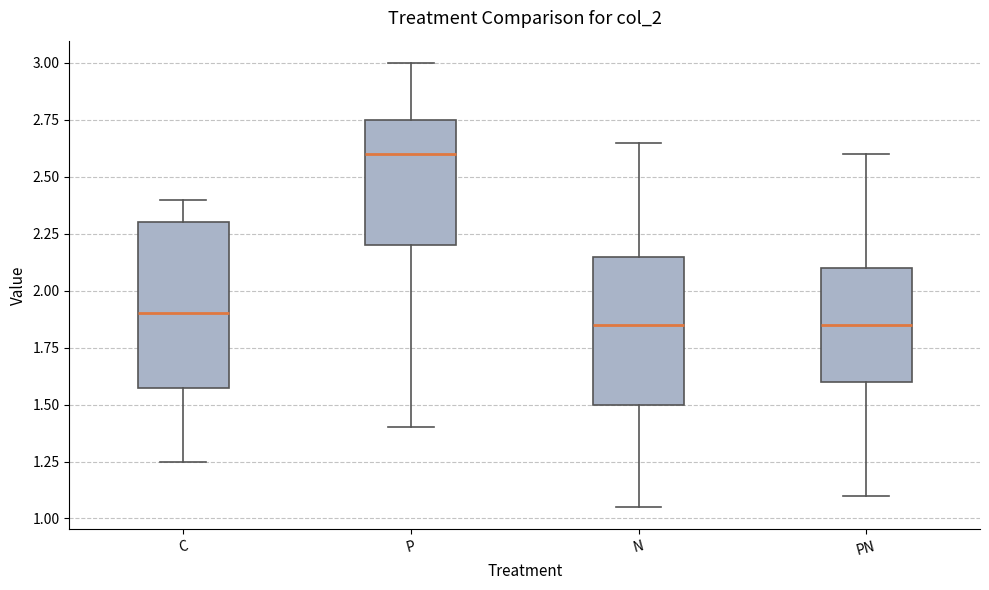

Which box is the tallest, from its lower edge to its upper edge?

C